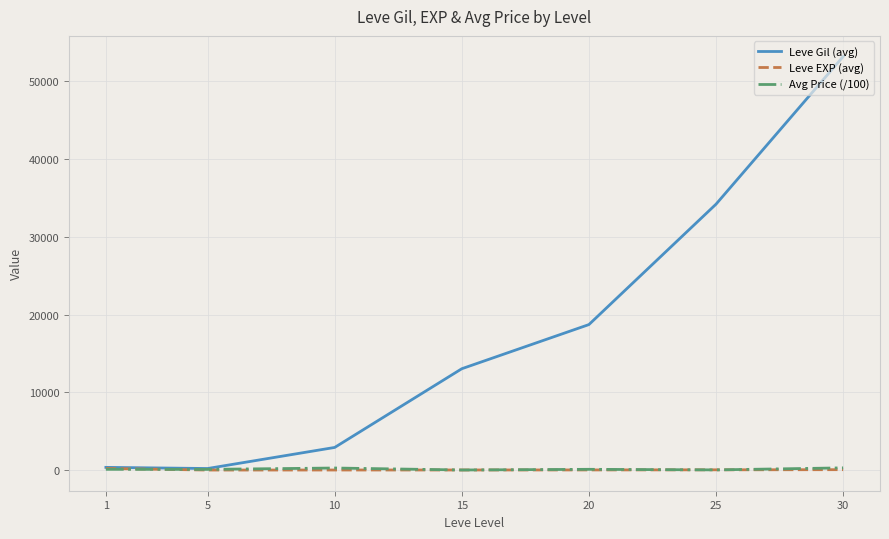

What is the difference between the Leve EXP (avg) values at 5 and 1?

205.8